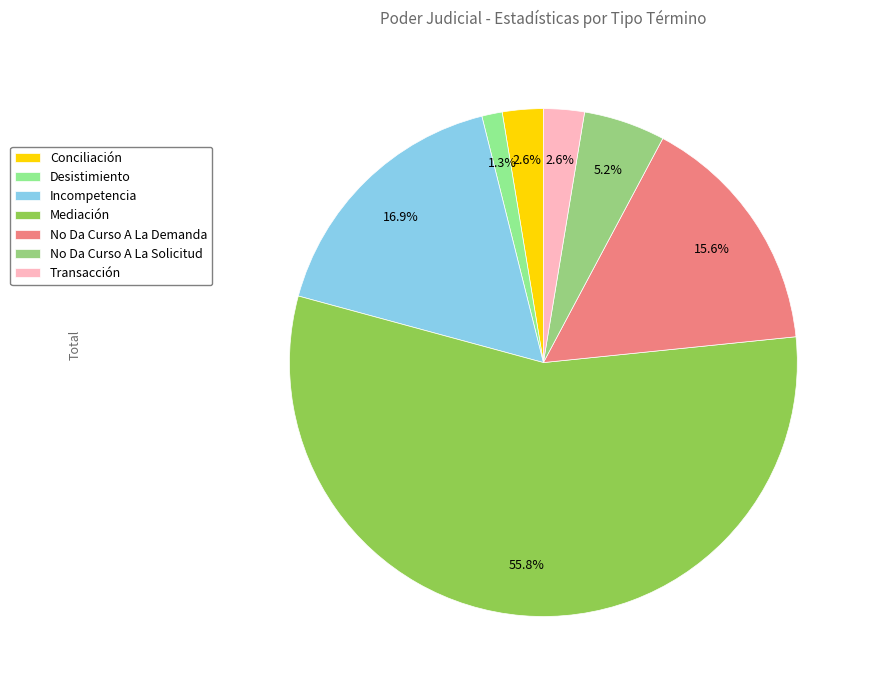

Count the number of slices in the pie.

7